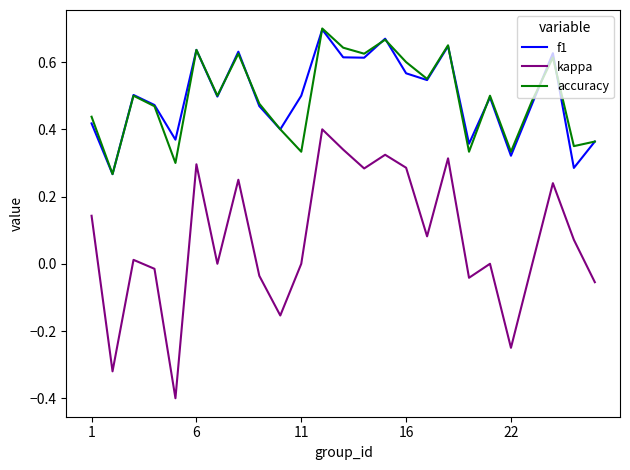

True or false: accuracy and kappa cross at least once.

False